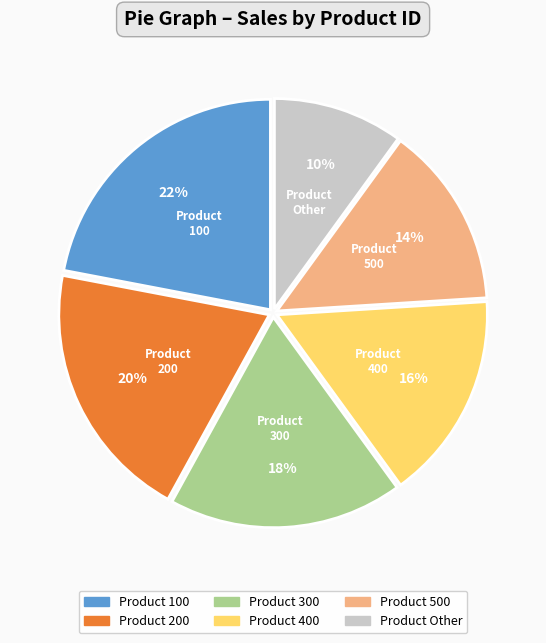

To the nearest percent, what is the average slice percentage?

17%